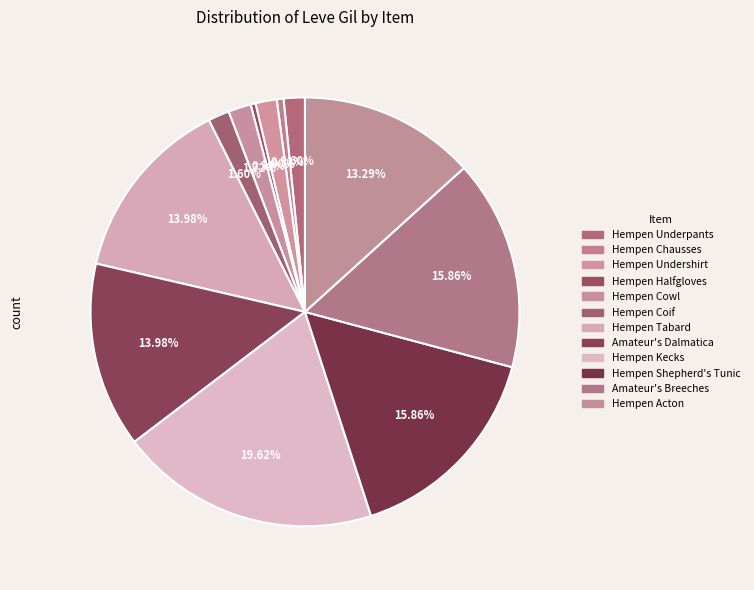

How many slices are in this pie chart?

12